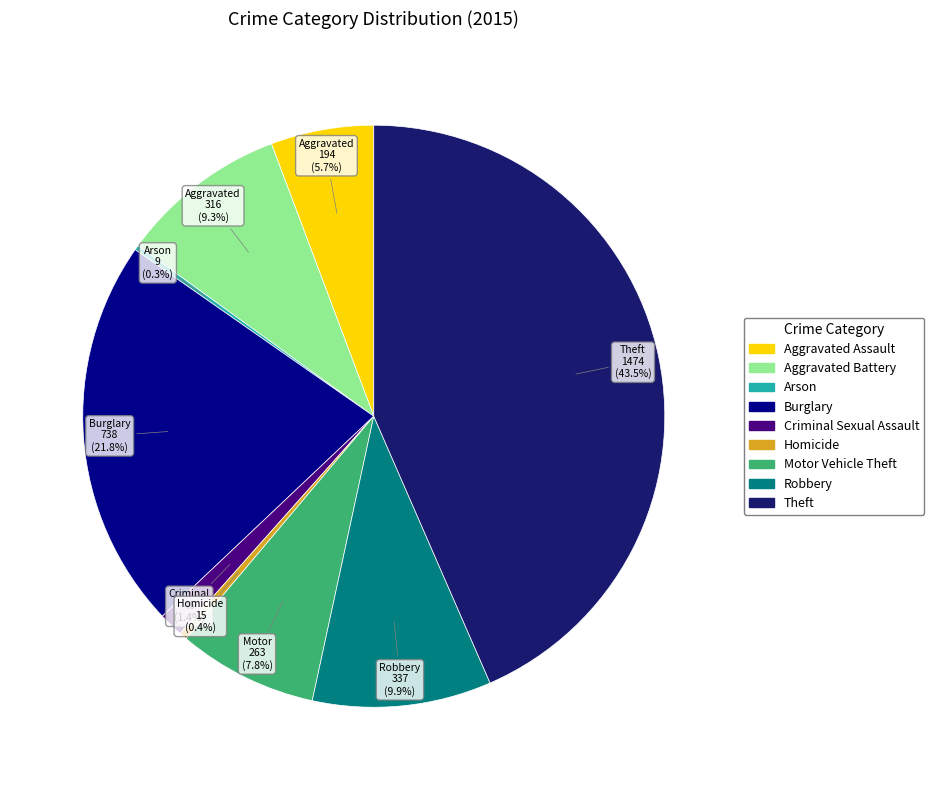

What percentage do Theft and Homicide together represent?

43.9%